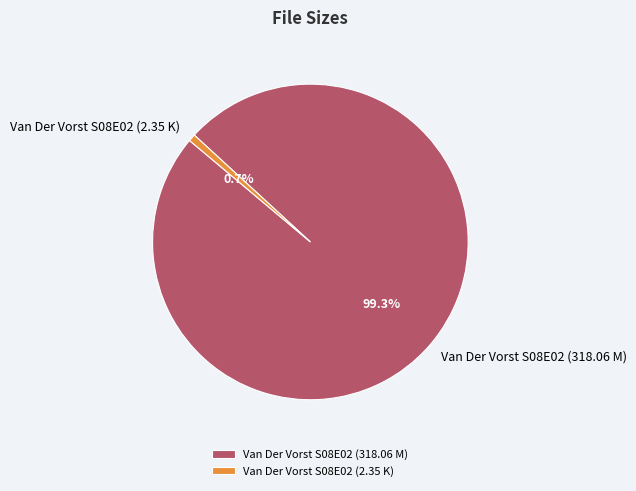

Rank the categories by value from lowest to highest.

Van Der Vorst S08E02 (2.35 K), Van Der Vorst S08E02 (318.06 M)